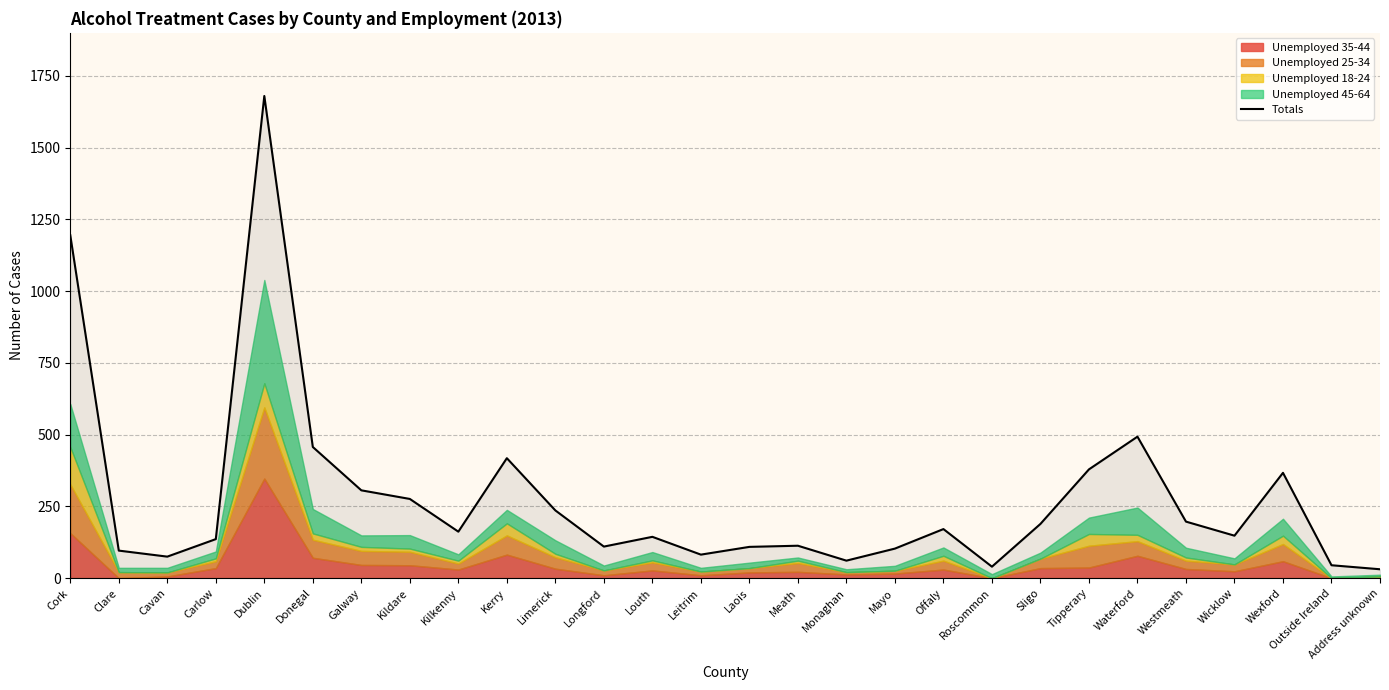

What is the label of the 11th point from the left?

Limerick